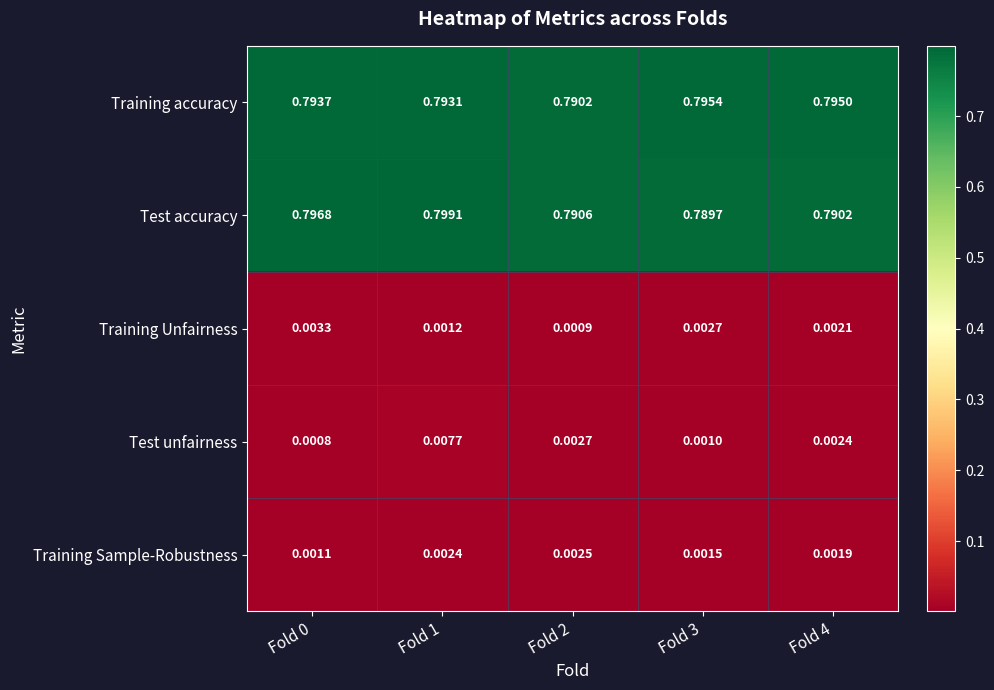

Count the number of categories in the chart.

5